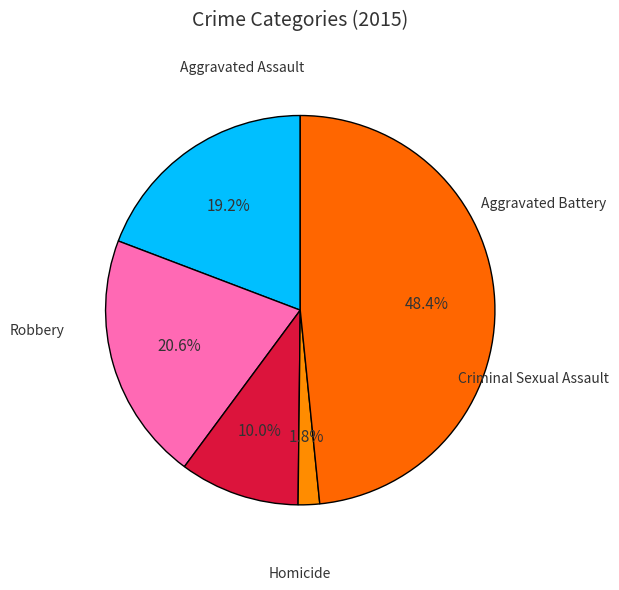

Does any single category account for the majority?

No